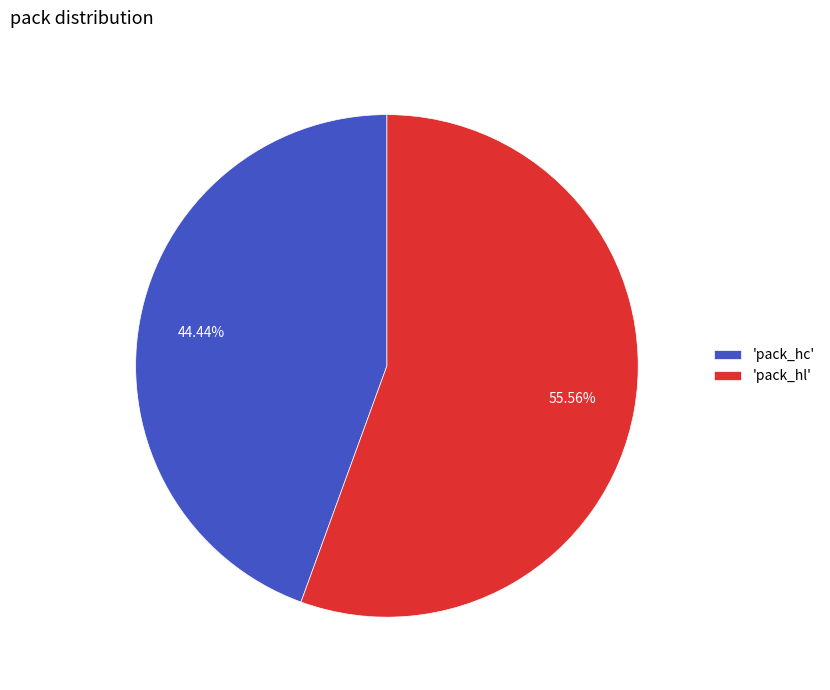

Which category has the smallest portion of the pie?

'pack_hc'